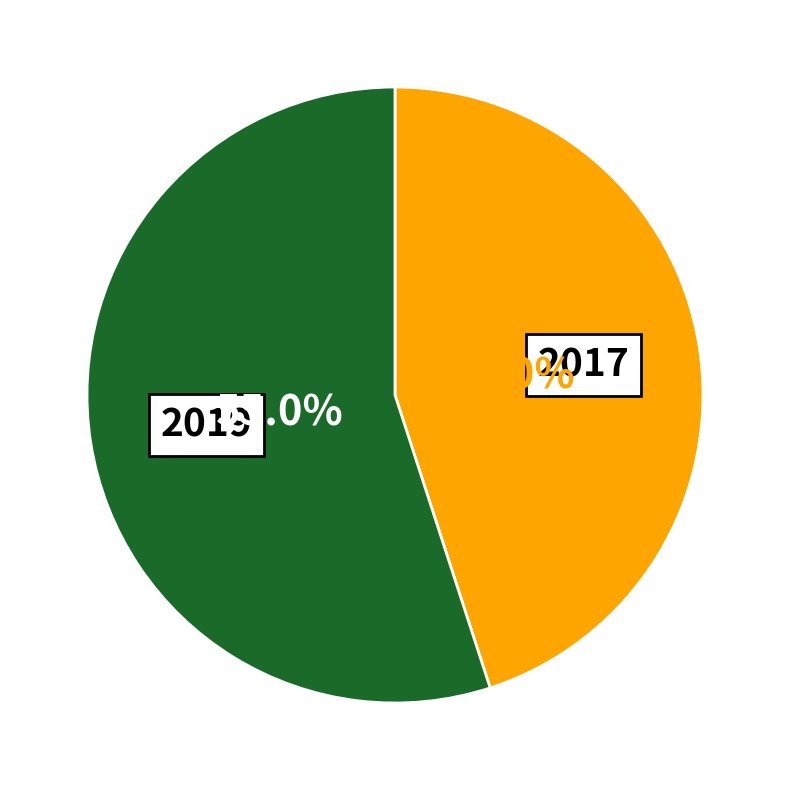

Count the number of slices in the pie.

2